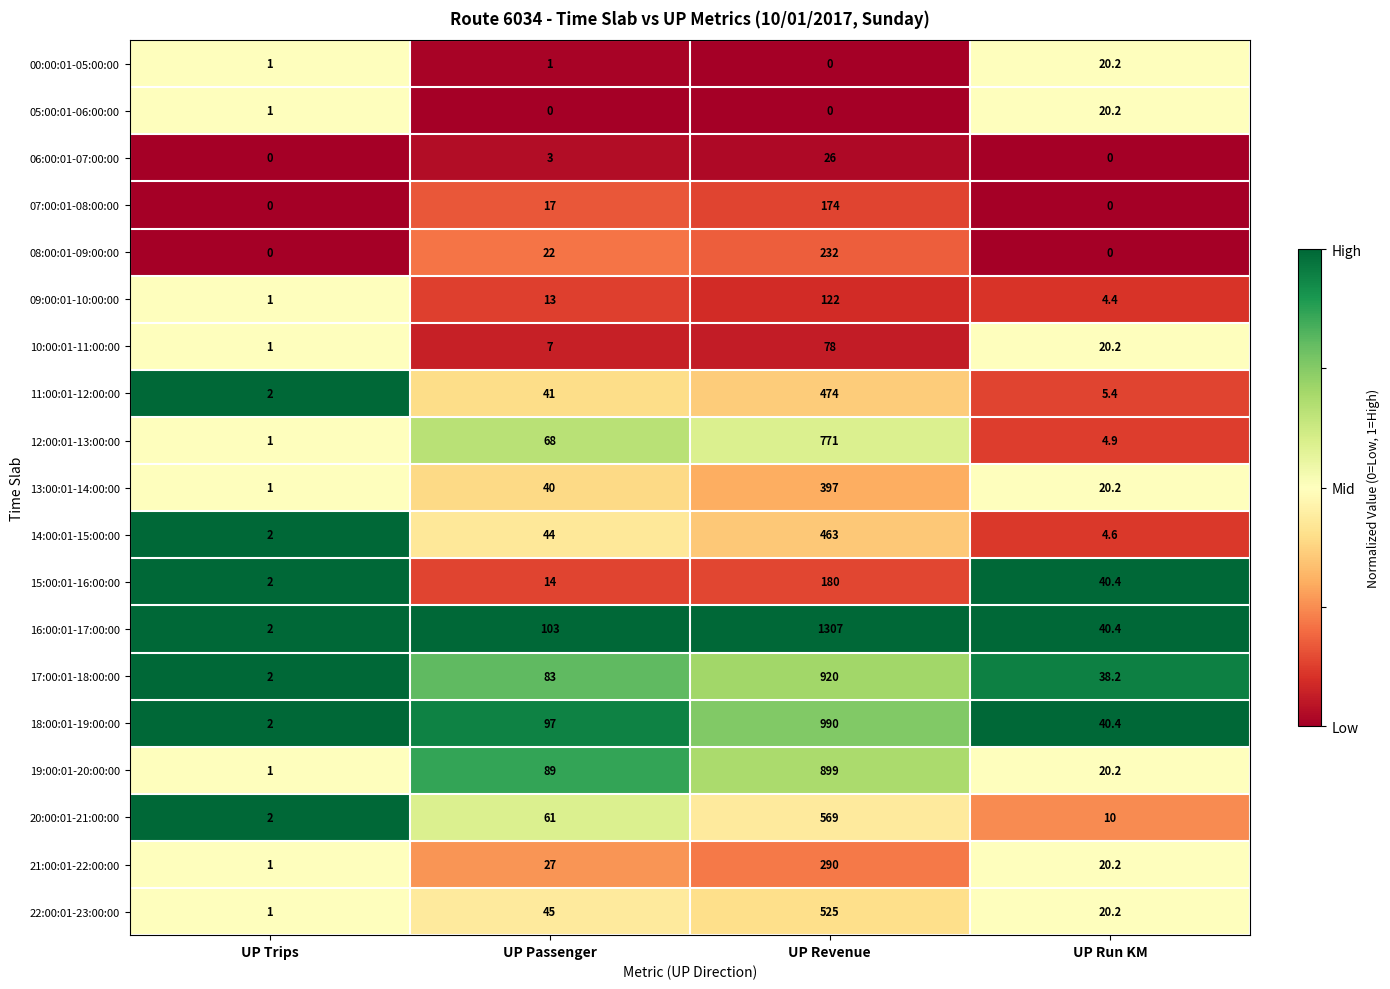

At which label is 06:00:01-07:00:00 closest to 13?

UP Passenger